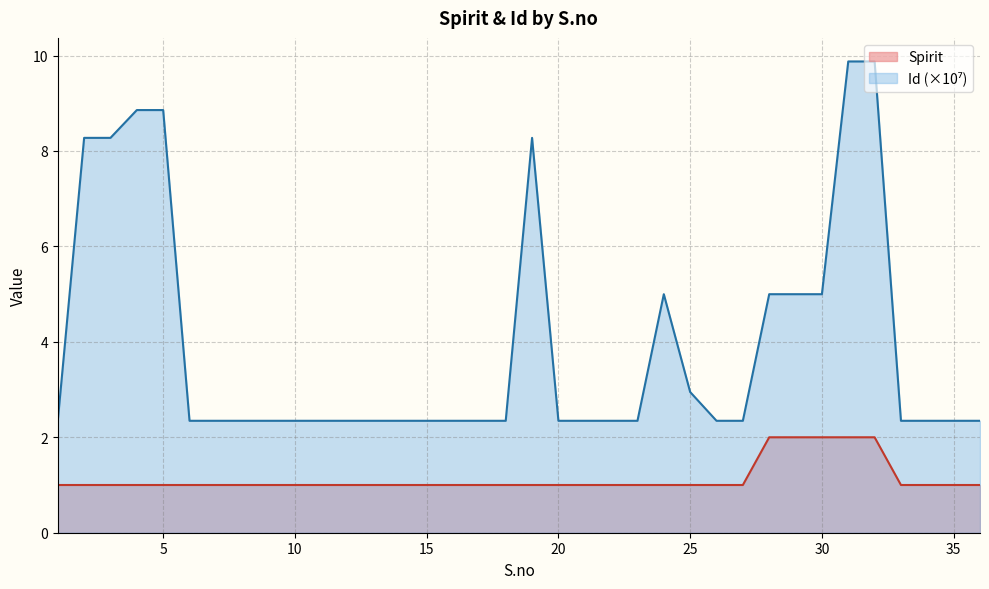

How many lines are shown in the chart?

2